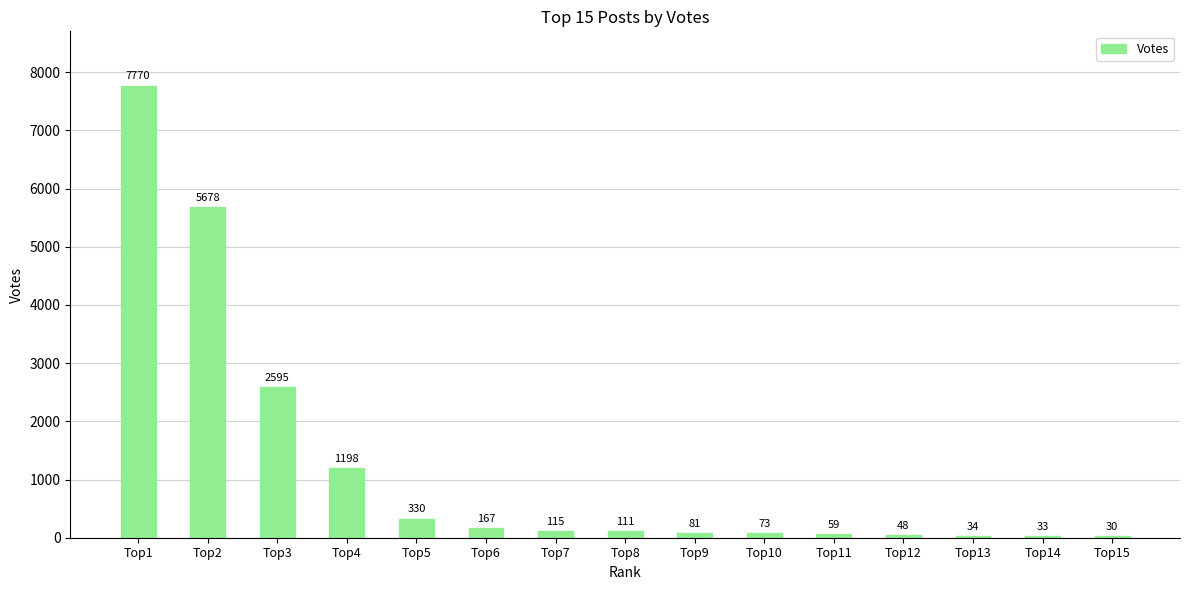

What is the value of the 9th bar from the left?

81